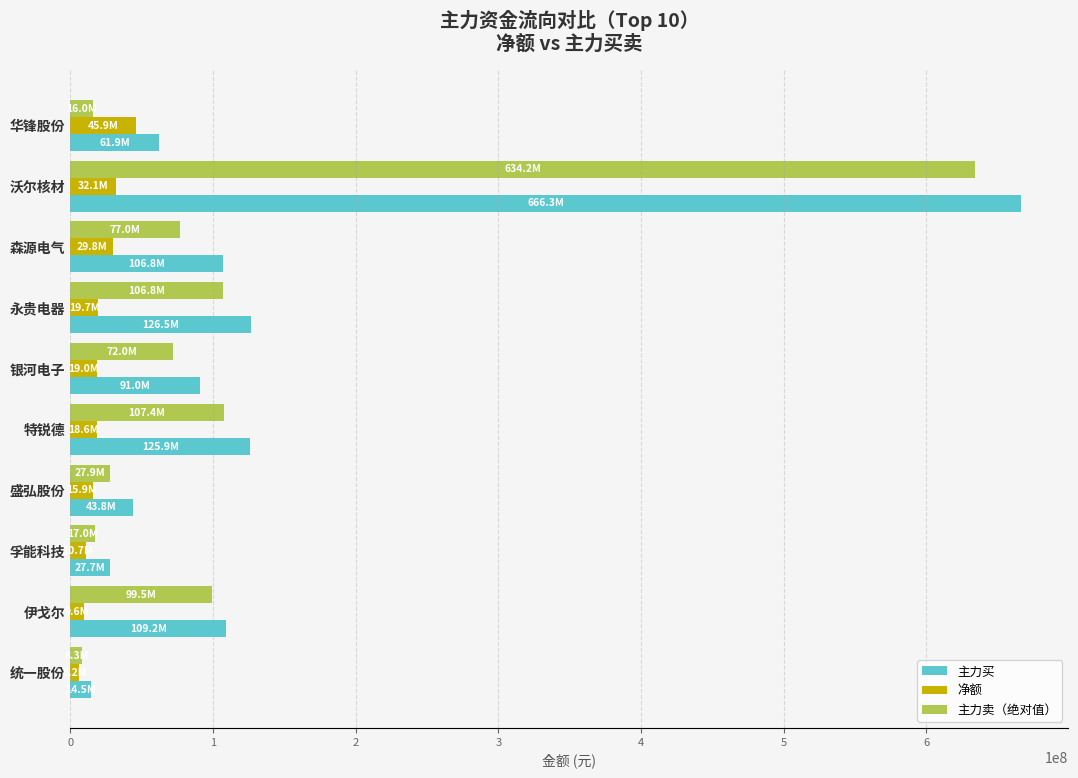

What are all the series names shown in the legend?

主力买, 净额, 主力卖（绝对值）